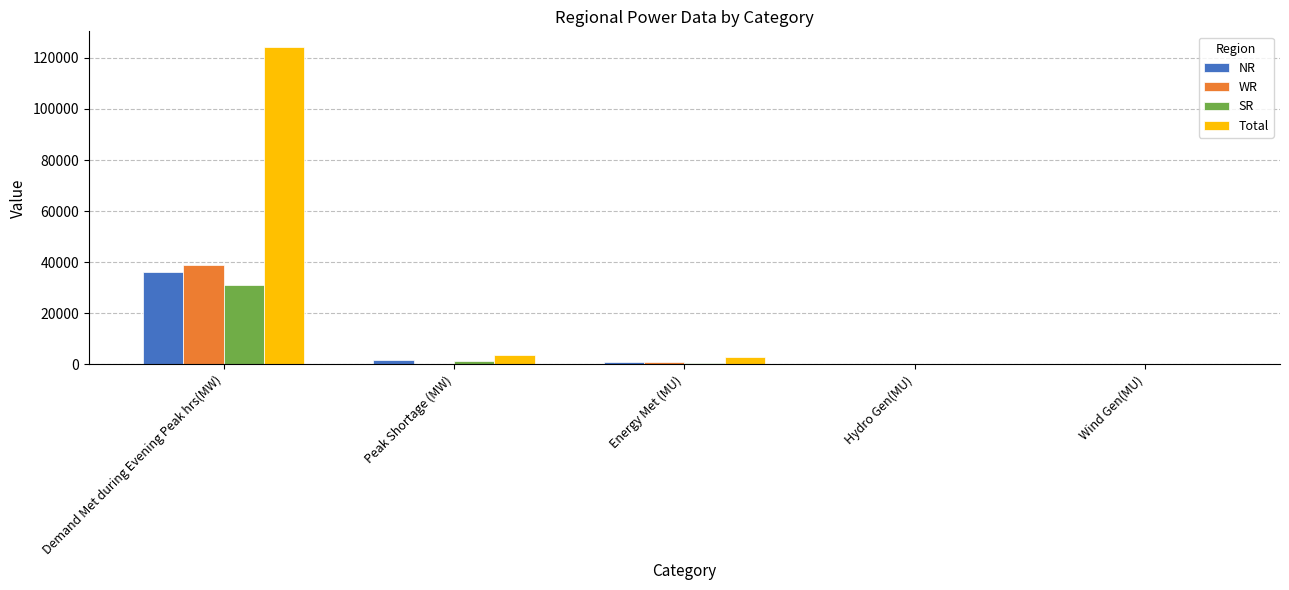

Count the number of categories in the chart.

5